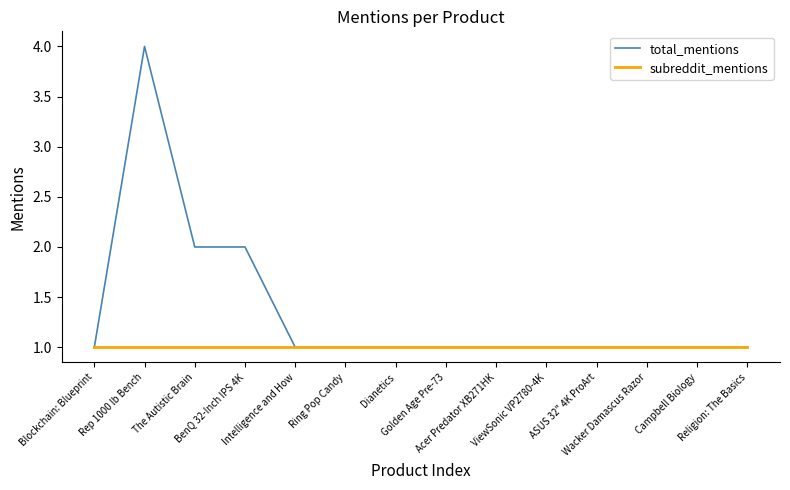

Rank the series by their average value, from lowest to highest.

subreddit_mentions, total_mentions